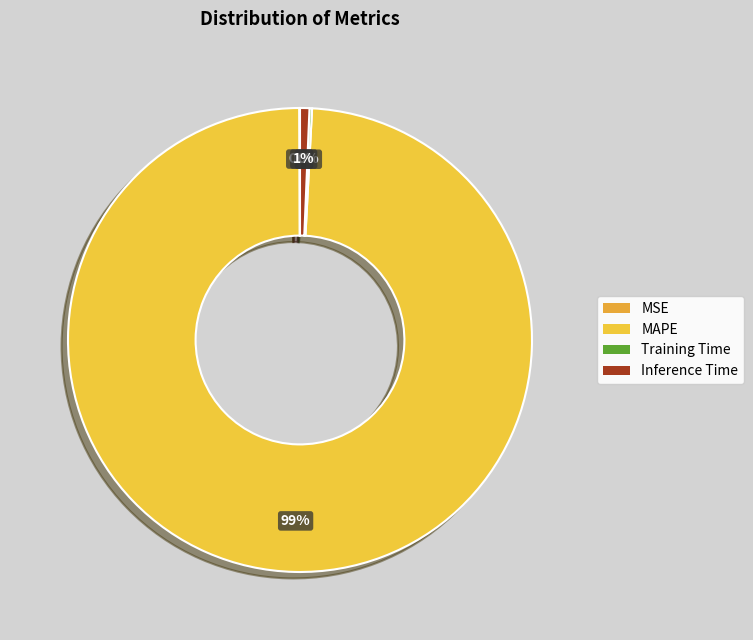

What is the change in value from MSE to Inference Time?

+1.0